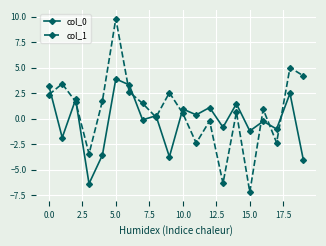

List the series in order of their overall mean, lowest first.

col_0, col_1